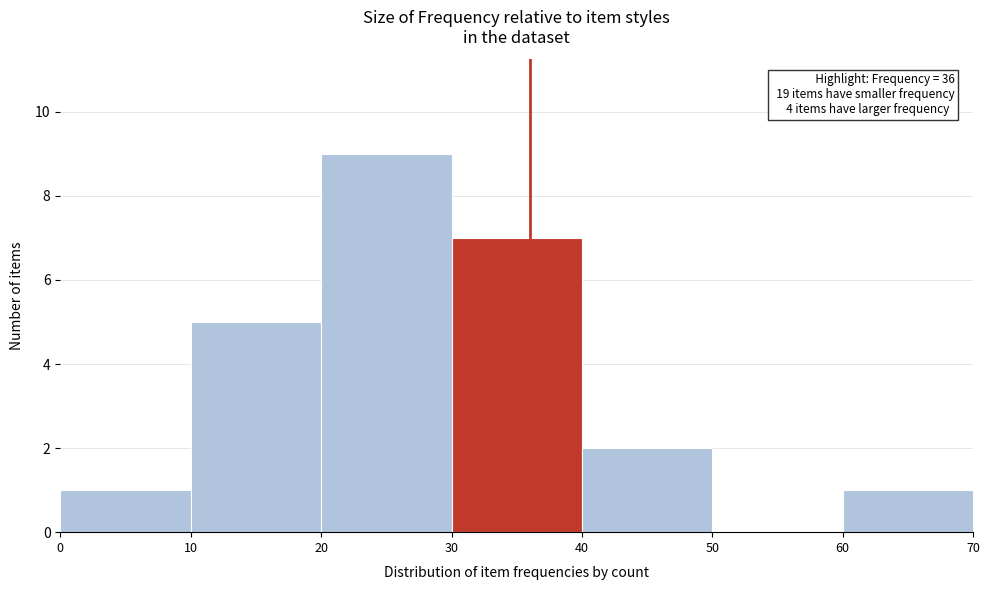

Over which range of the x-axis is the bar tallest?

20 to 30